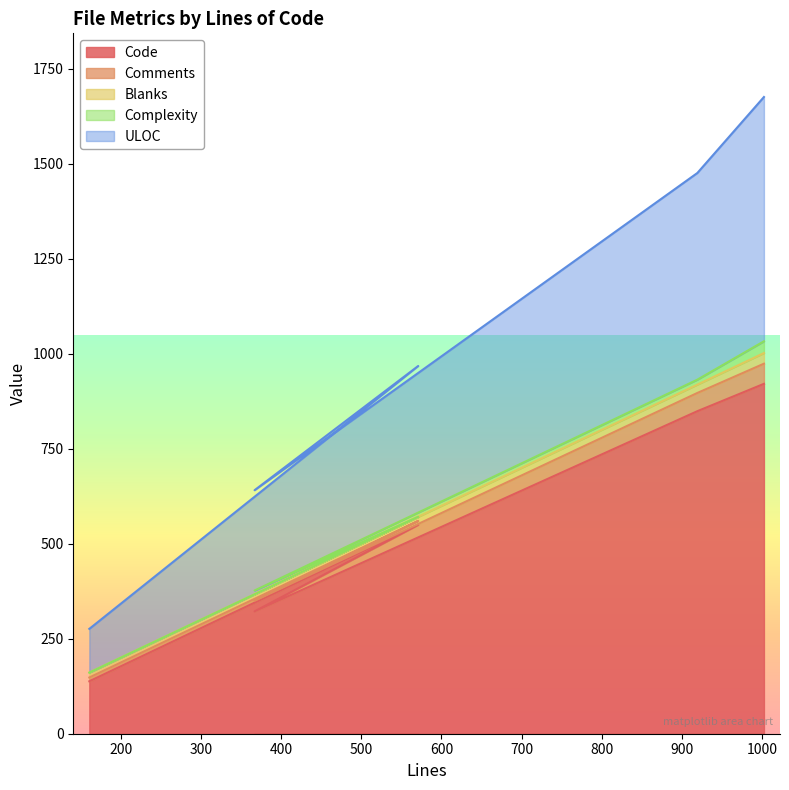

Reading left to right, extract all data points from this chart.

Code: 161=138	571=550	367=322	919=849	1002=921
Comments: 161=10	571=10	367=28	919=48	1002=53
Blanks: 161=13	571=11	367=17	919=22	1002=28
Complexity: 161=0	571=0	367=10	919=13	1002=31
ULOC: 161=115	571=397	367=264	919=544	1002=643